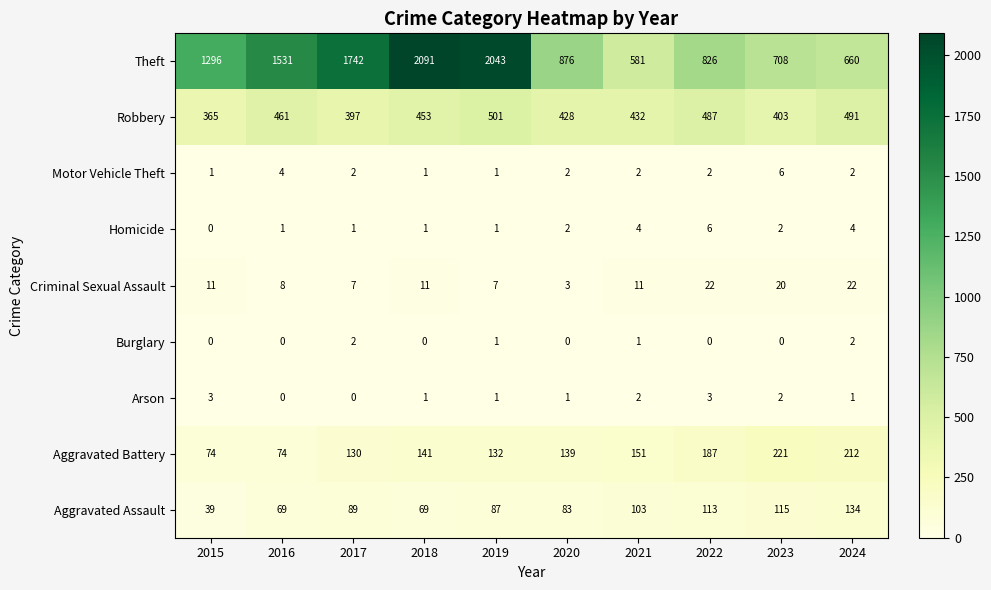

At which label is Theft closest to 1336?

2015